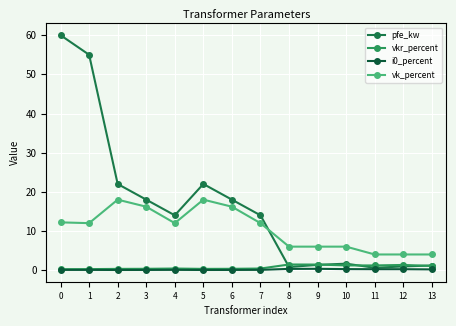

What is the total value across all series at 2?

40.4